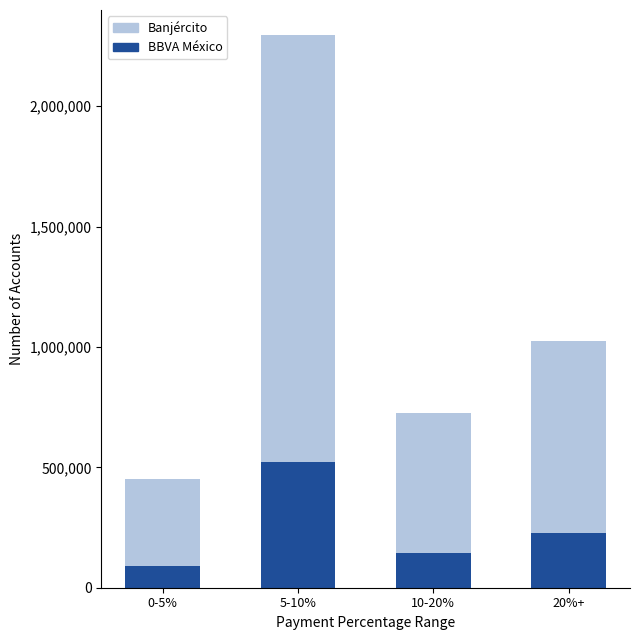

Rank the categories by Banjército value from lowest to highest.

0-5%, 10-20%, 20%+, 5-10%